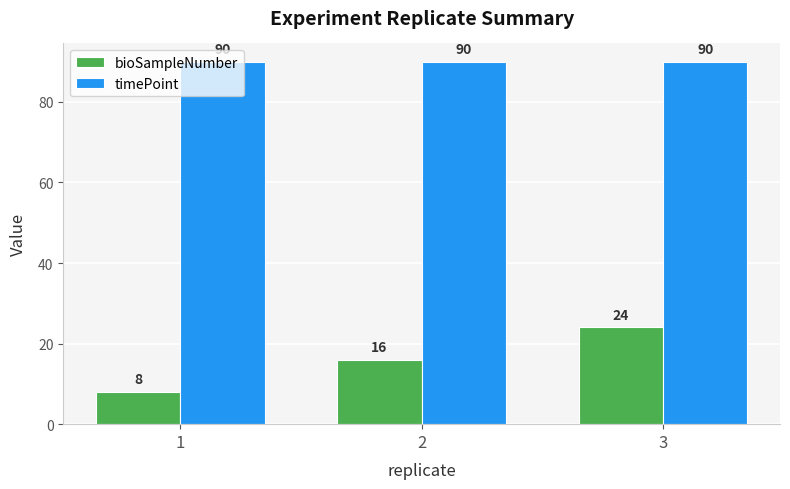

What is the greatest value displayed?

90